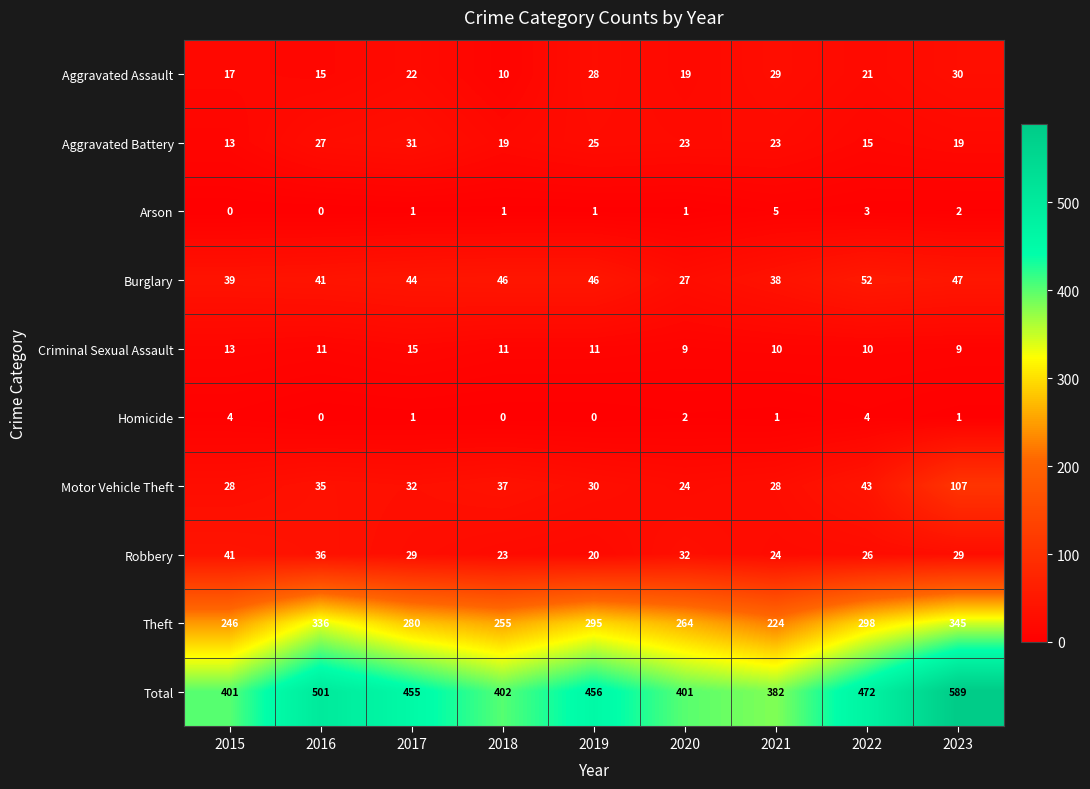

Which series changed the most between 2017 and 2022?

Theft